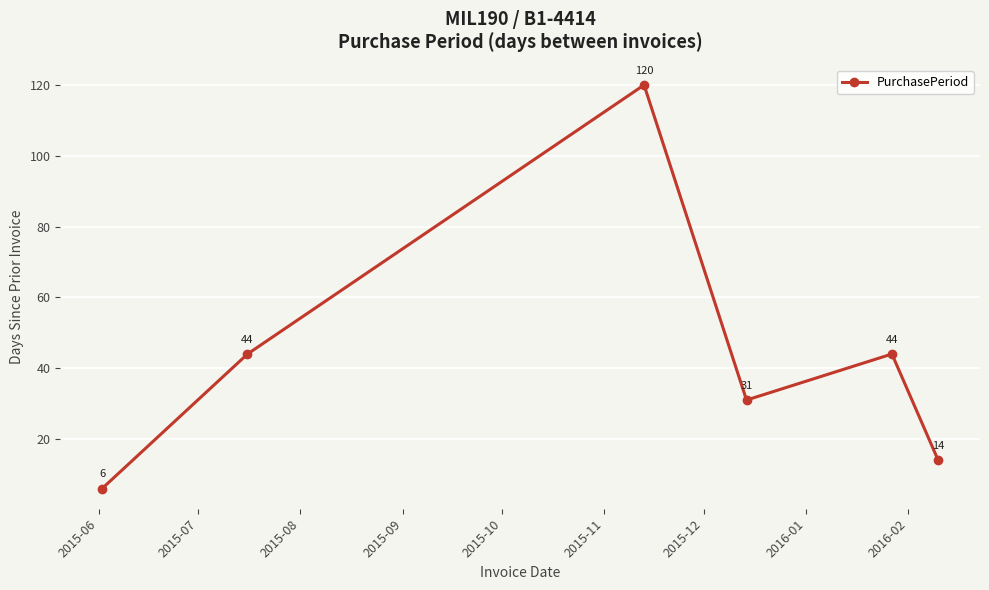

Is this an area chart (filled region under the line)?

No